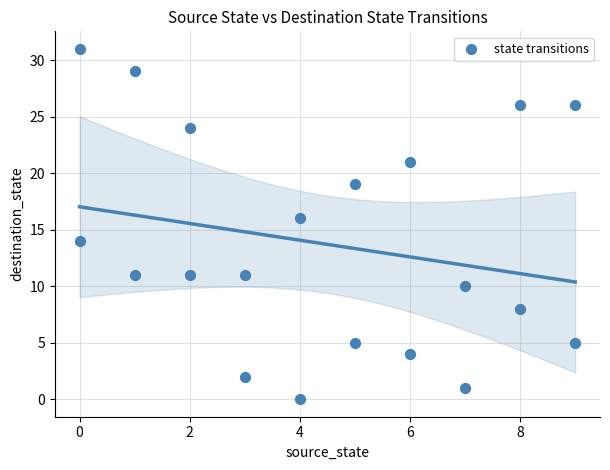

What is the range of Y values (max minus min)?

31